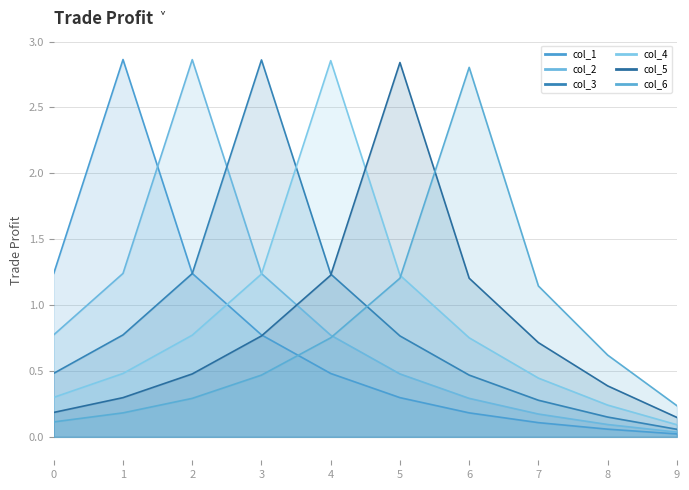

What is the difference between the second highest and minimum values in the col_4_line series?

1.1